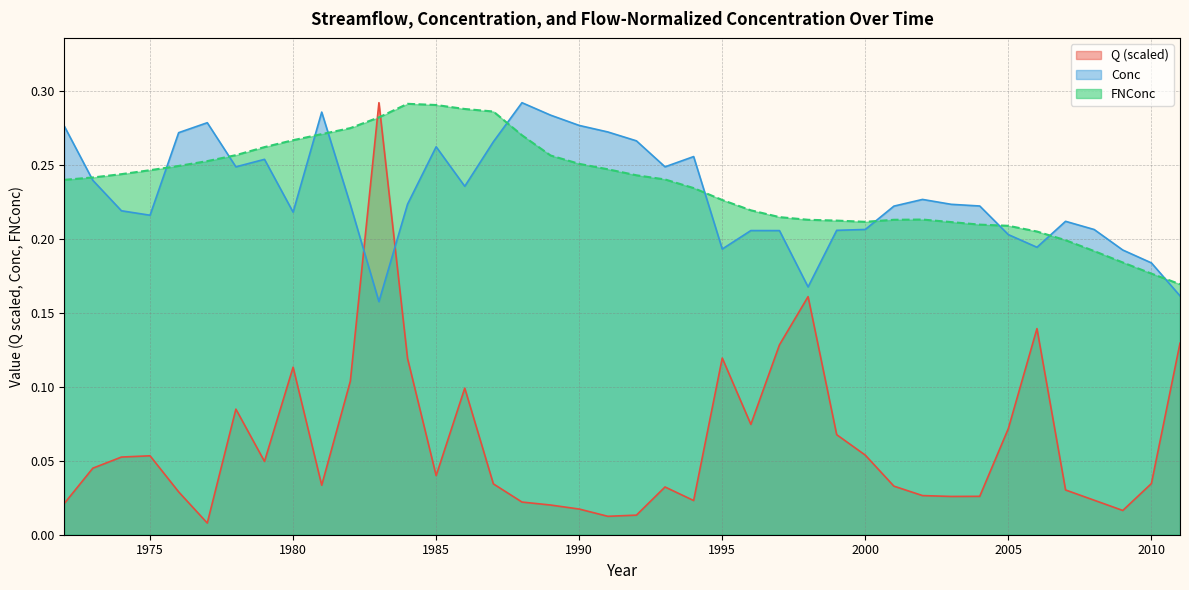

What is the difference between the maximum and minimum values in the Q series?

0.3